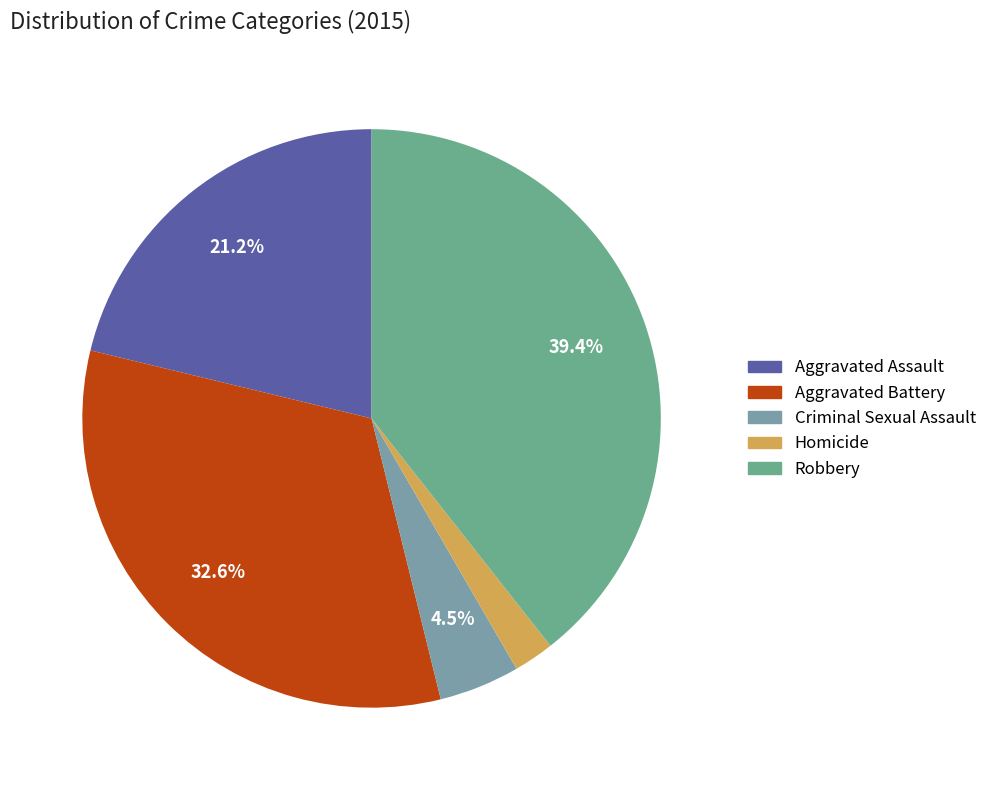

Count the number of slices in the pie.

5